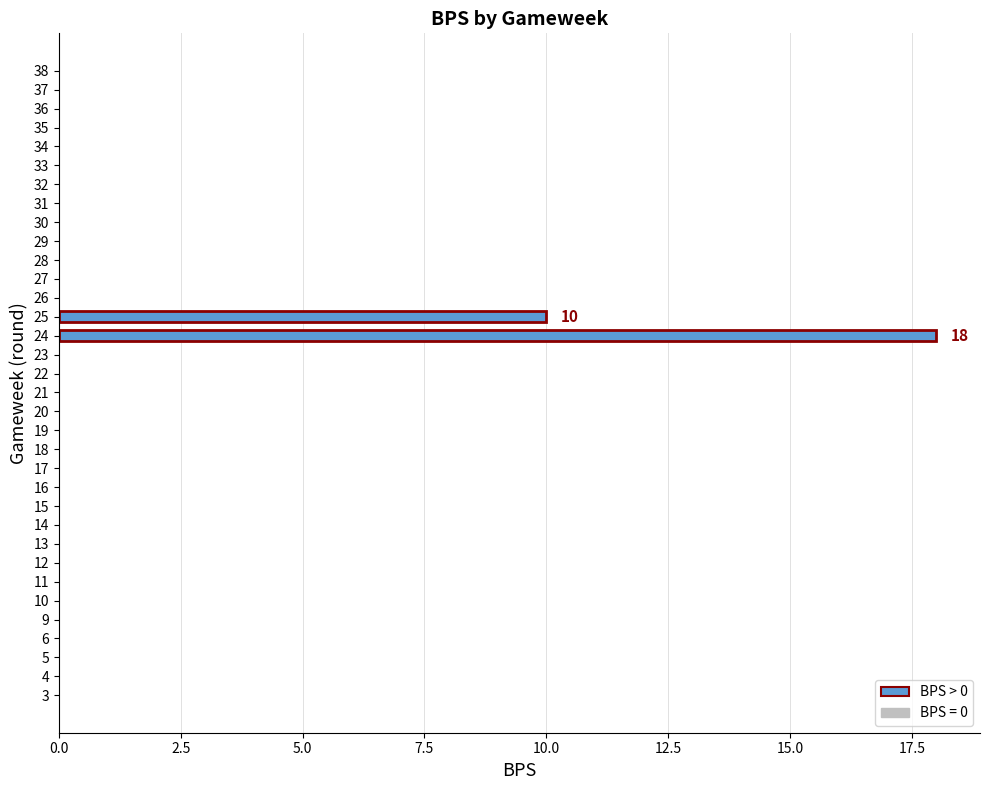

Are the bars horizontal?

Yes